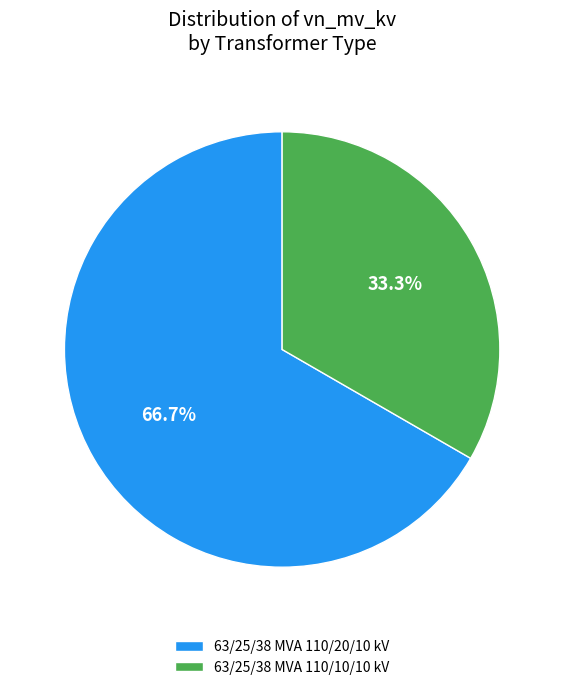

Is the sum of 63/25/38 MVA 110/10/10 kV and 63/25/38 MVA 110/20/10 kV greater than half?

Yes